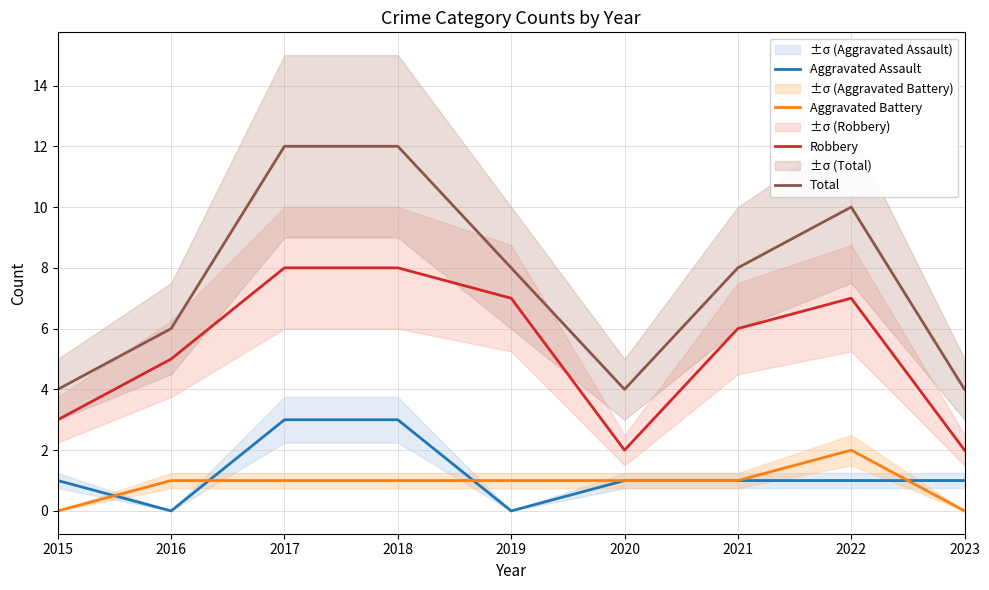

Is it true that Robbery equals 7 at 2022?

True